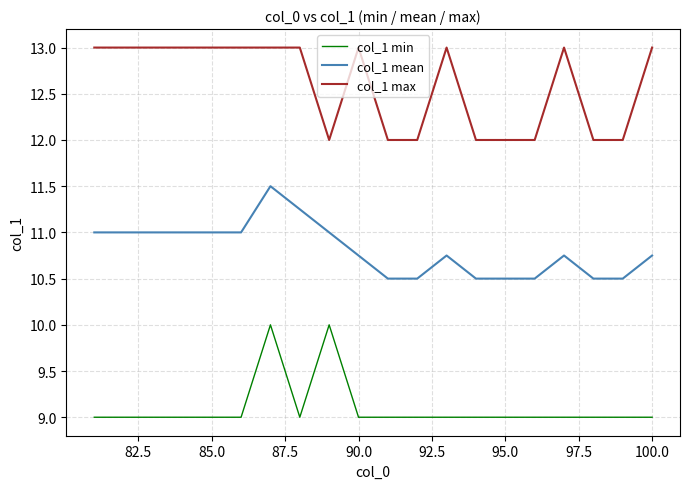

Which series has the largest total across all categories?

col_1 max